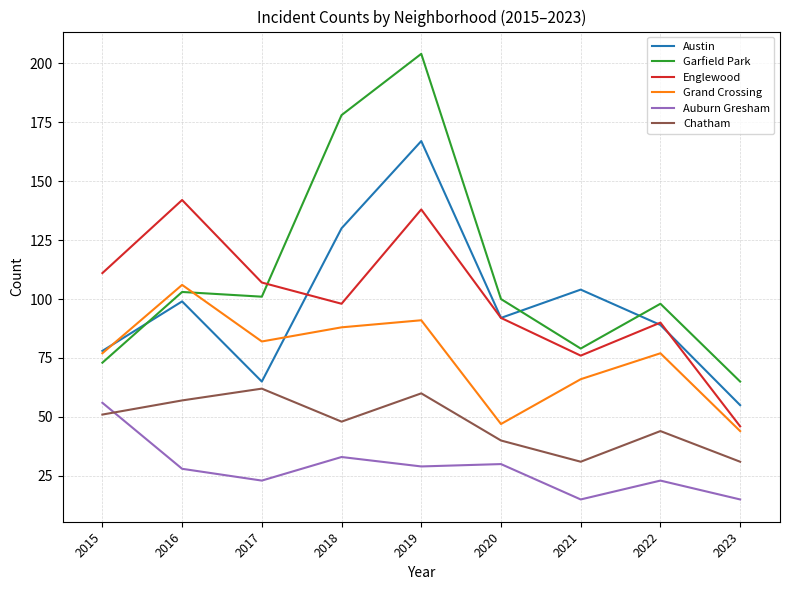

Rank the series by their maximum value, from highest to lowest.

Garfield Park, Austin, Englewood, Grand Crossing, Chatham, Auburn Gresham